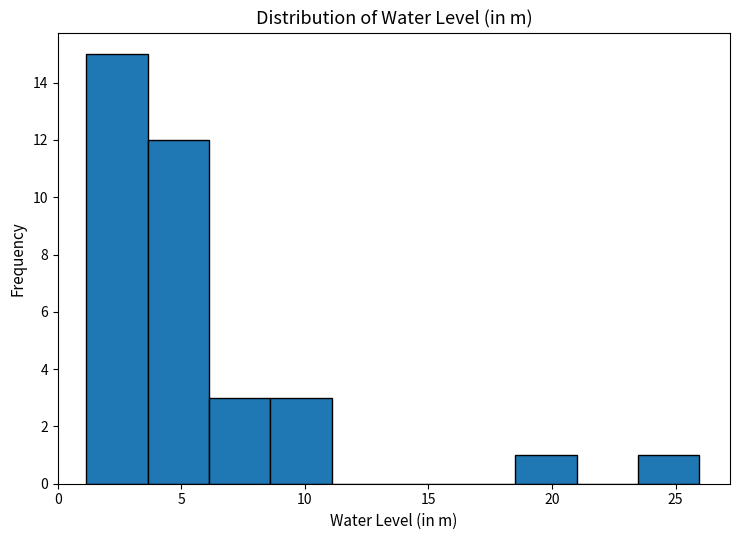

Reading left to right, list every bar in this chart as the range it spans on the x-axis followed by its height. Neither the bar edges nor the heights are printed on the chart, so give them approximately, as read against the axes.

1.0 to 3.5: 15
3.5 to 6.0: 12
6.0 to 8.5: 3
8.5 to 11.0: 3
11.0 to 13.5: 0
13.5 to 16.0: 0
16.0 to 18.5: 0
18.5 to 21.0: 1
21.0 to 23.5: 0
23.5 to 26.0: 1